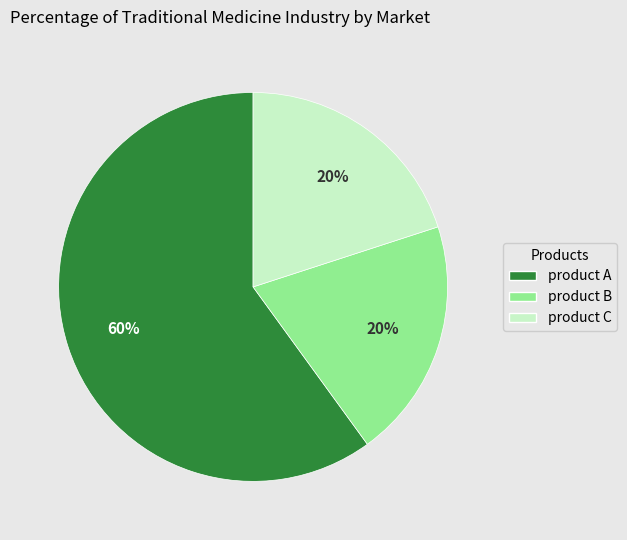

To the nearest percent, what is the difference between the largest and smallest slice percentages?

40%